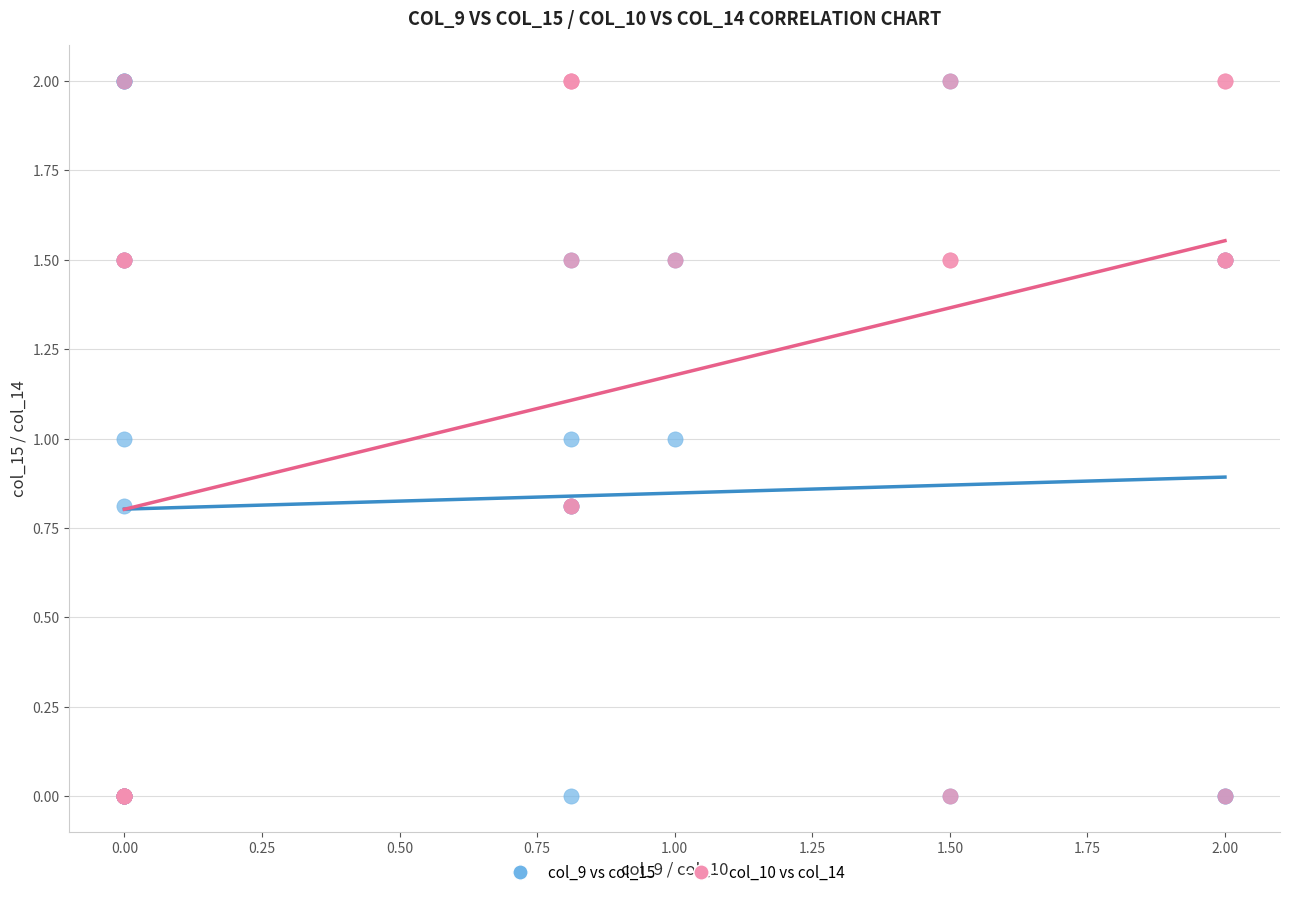

What are all the series names shown in the legend?

col_9 vs col_15, col_10 vs col_14